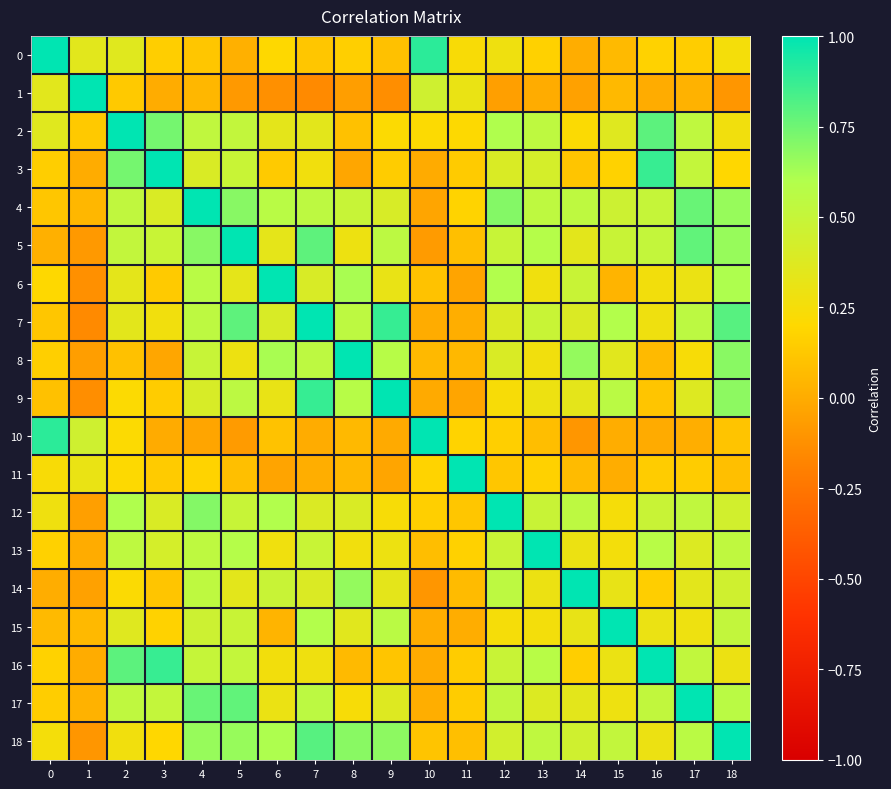

What is the total value across all series at 12?

8.0